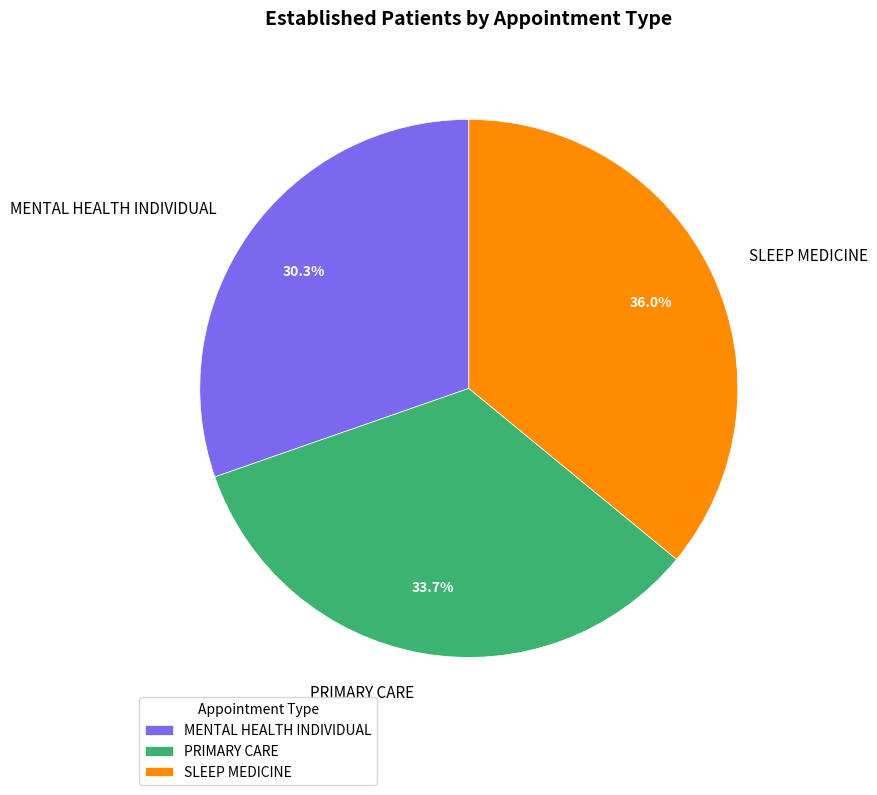

To the nearest percent, what percentage of the pie is MENTAL HEALTH INDIVIDUAL?

30%